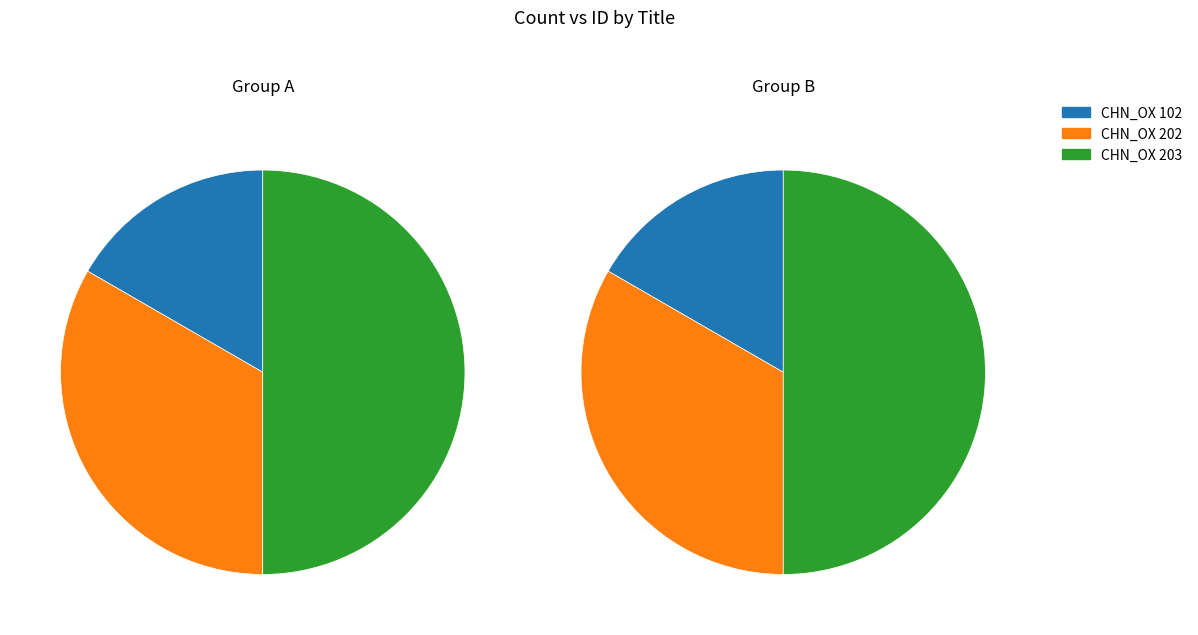

Which slice is the smallest?

CHN_OX 102